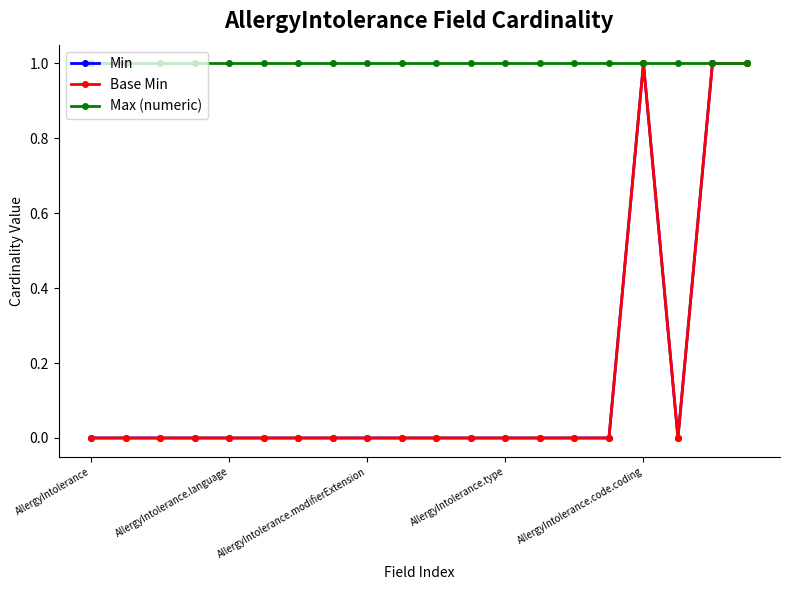

Where is the first local maximum for Min?

AllergyIntolerance.code.coding